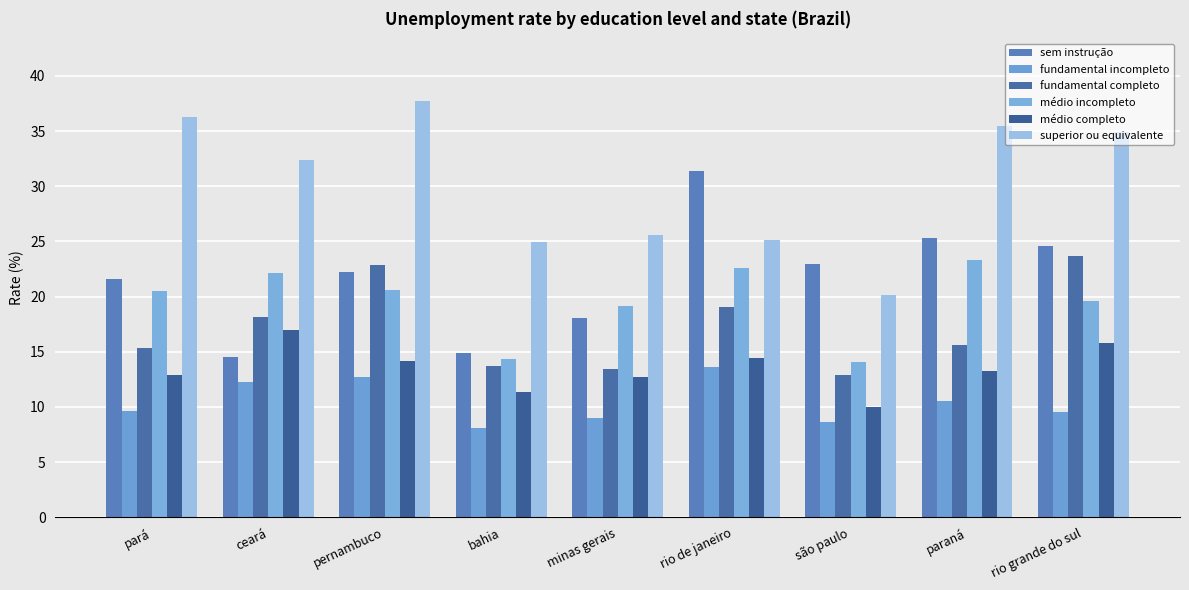

How many categories are shown in the chart?

9